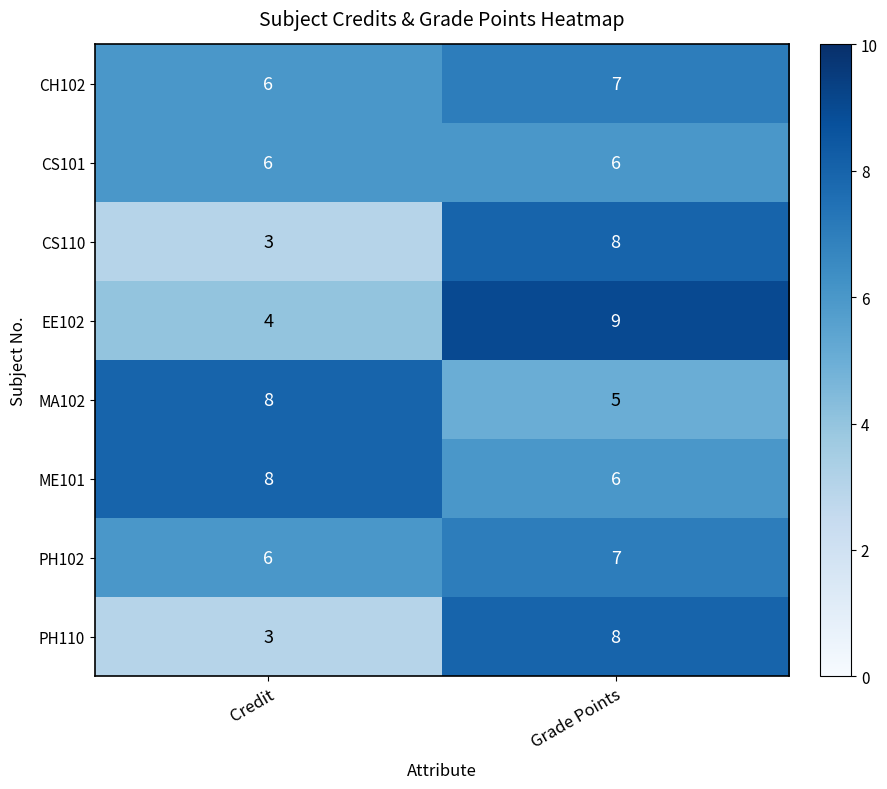

What is the maximum value shown in the chart?

9